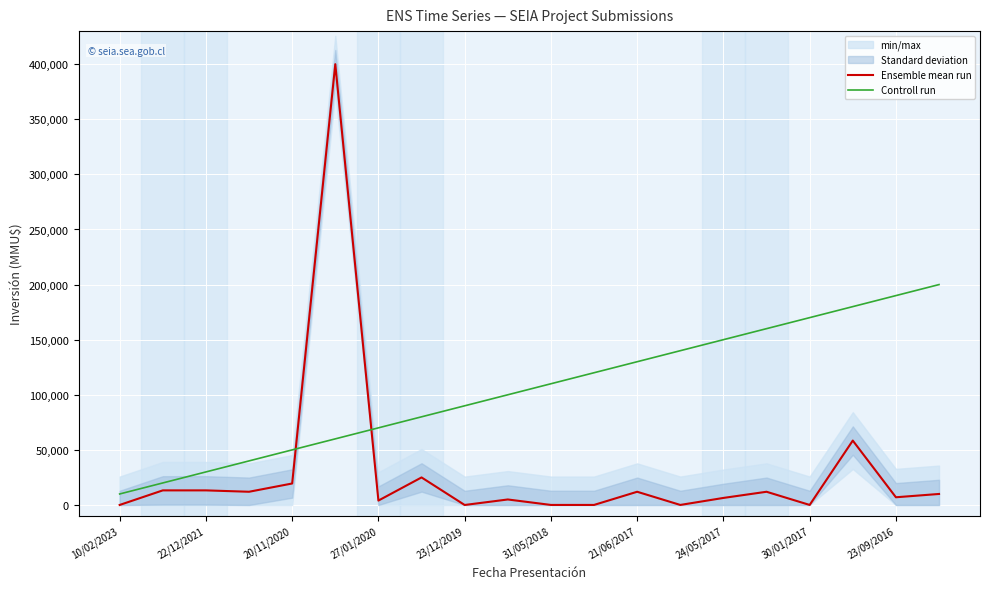

Does the chart display data point markers on the line(s)?

No